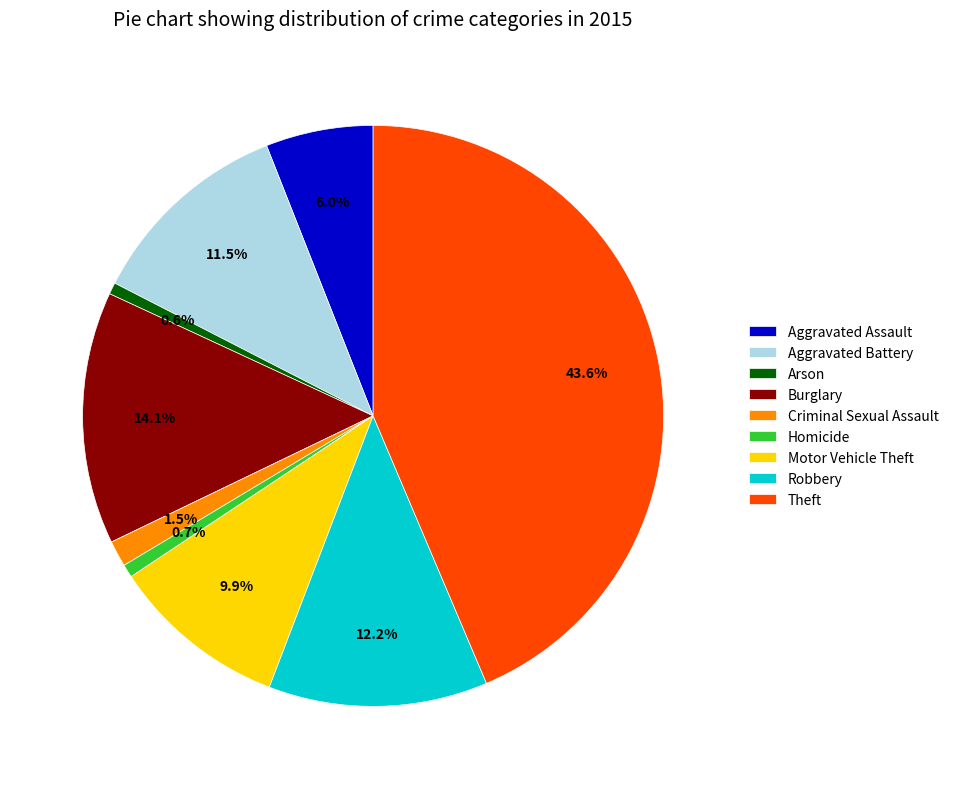

To the nearest percent, what is the average slice percentage?

11%